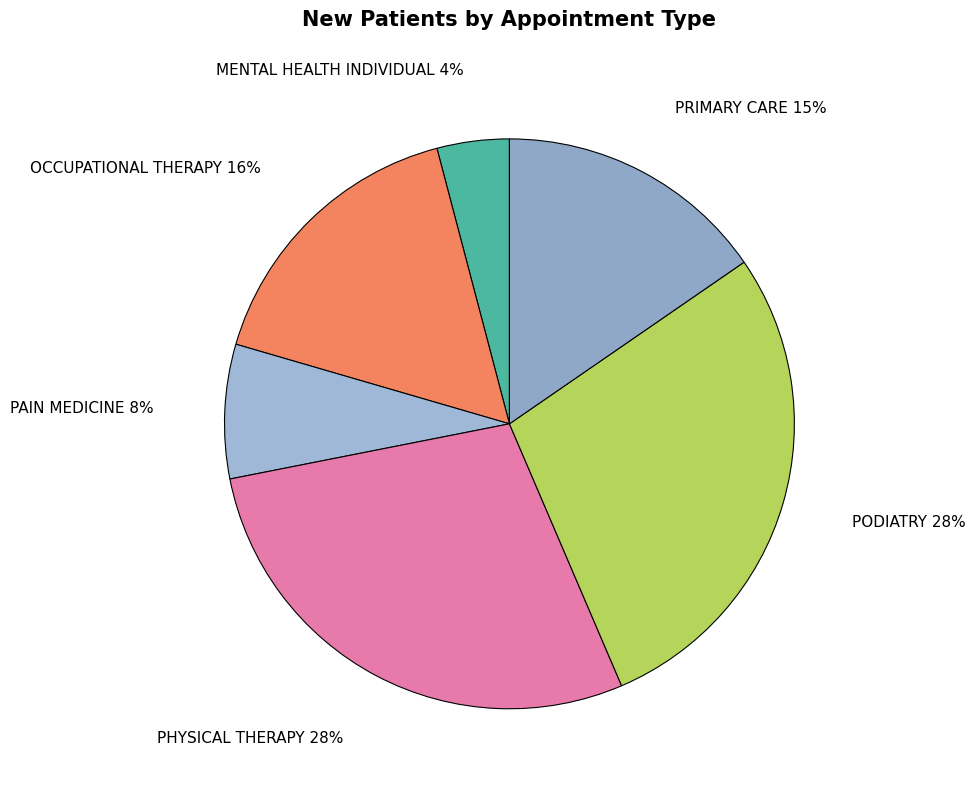

What is the ratio of the value at PHYSICAL THERAPY to the value at PODIATRY?

1.0